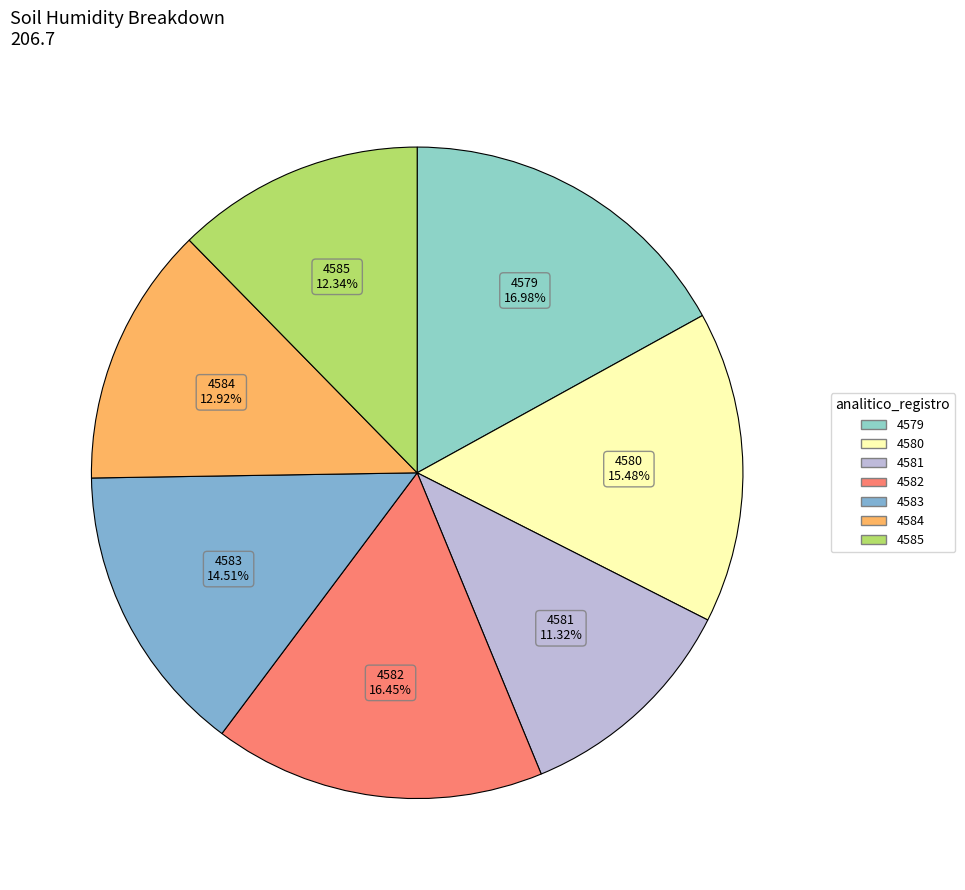

True or false: 4579 accounts for 17% of the total.

True